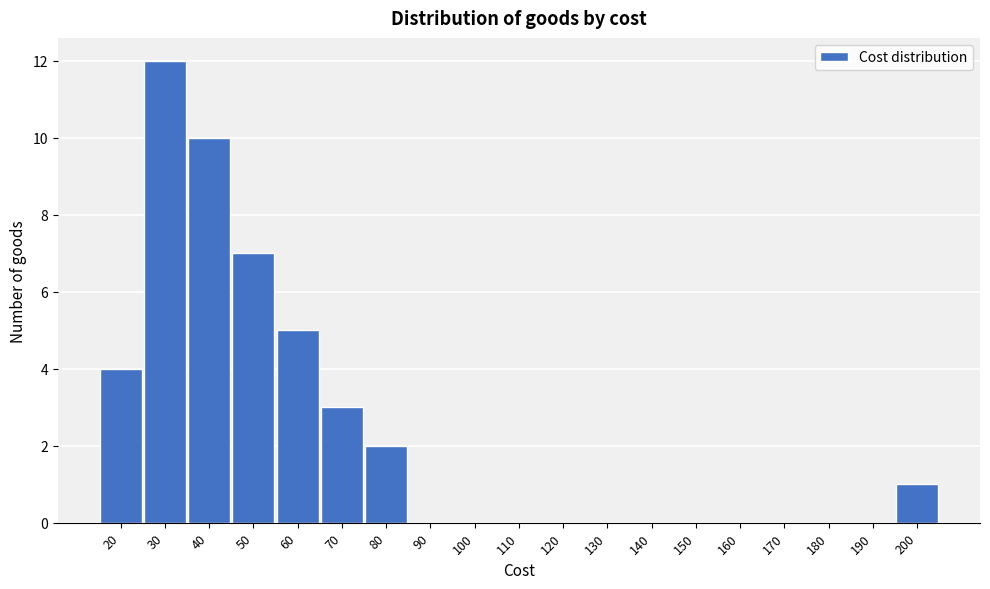

What is the height of the bar covering 15 to 25 on the x-axis? The values are not printed on the chart, so give them approximately, as read against the axis.

4